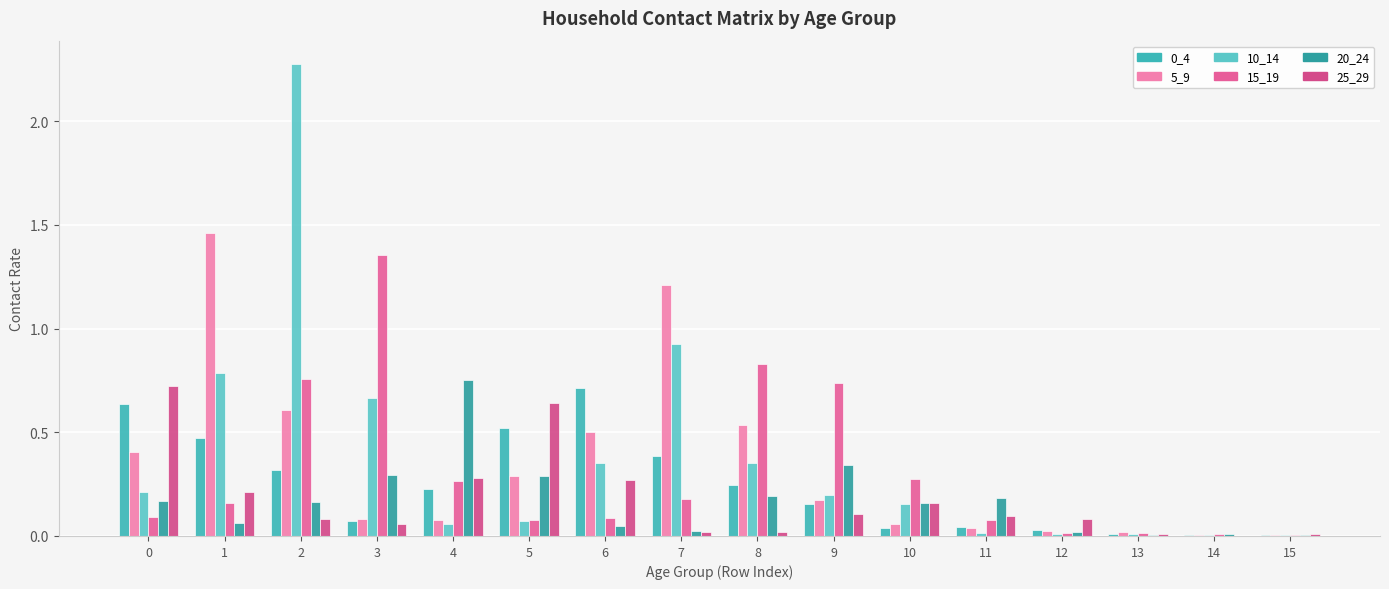

Reading left to right, transcribe all the data shown in this chart.

0_4: 0.6	0.5	0.3	0.1	0.2	0.5	0.7	0.4	0.2	0.2	0.0	0.0	0.0	0.0	0.0	0.0
5_9: 0.4	1.5	0.6	0.1	0.1	0.3	0.5	1.2	0.5	0.2	0.1	0.0	0.0	0.0	0.0	0.0
10_14: 0.2	0.8	2.3	0.7	0.1	0.1	0.4	0.9	0.4	0.2	0.2	0.0	0.0	0.0	0.0	0.0
15_19: 0.1	0.2	0.8	1.4	0.3	0.1	0.1	0.2	0.8	0.7	0.3	0.1	0.0	0.0	0.0	0.0
20_24: 0.2	0.1	0.2	0.3	0.8	0.3	0.0	0.0	0.2	0.3	0.2	0.2	0.0	0.0	0.0	0.0
25_29: 0.7	0.2	0.1	0.1	0.3	0.6	0.3	0.0	0.0	0.1	0.2	0.1	0.1	0.0	0.0	0.0